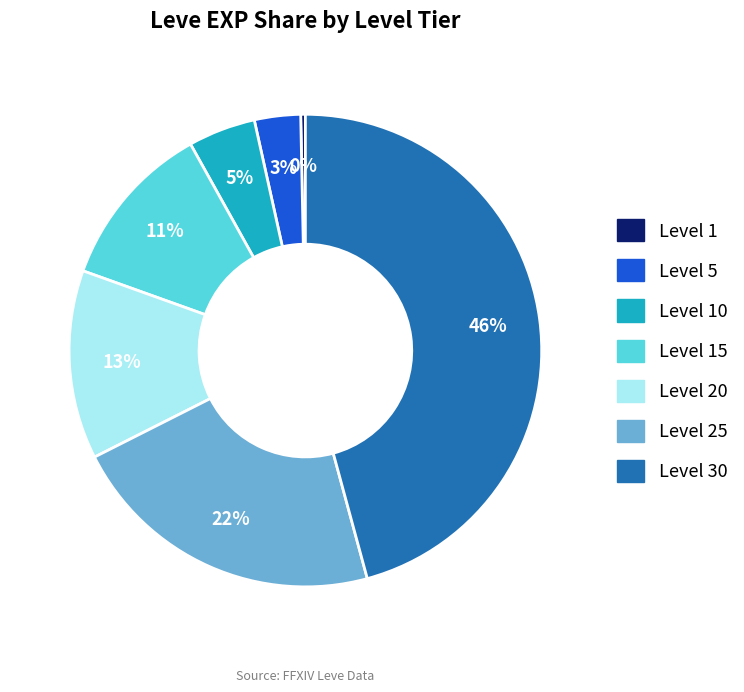

To the nearest percent, what percentage of the pie is Level 30?

46%